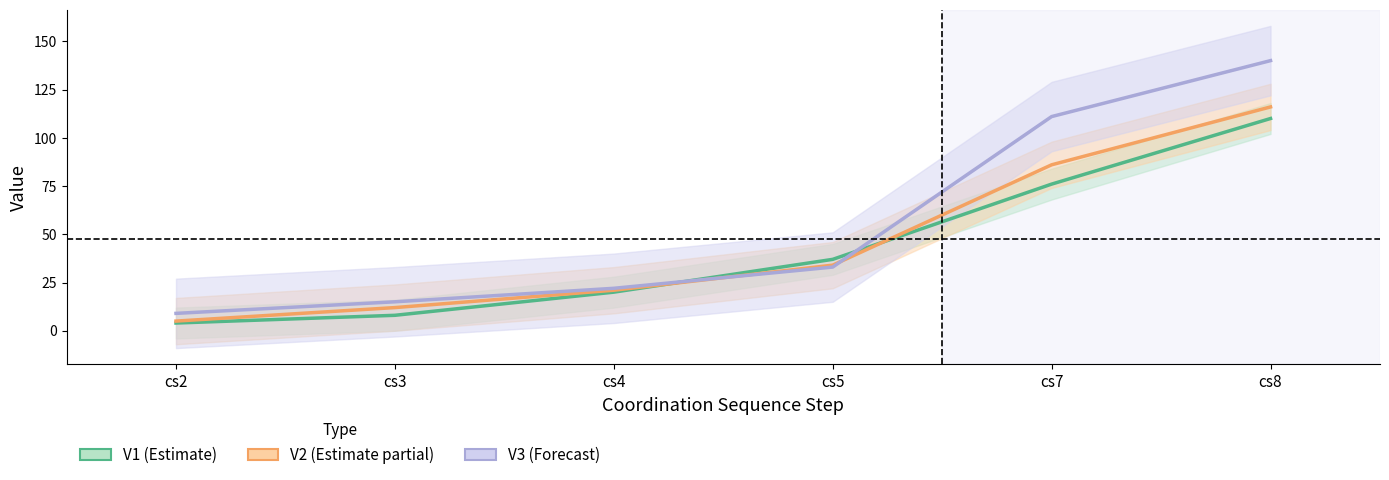

Is it true that V2 equals 196 at cs8?

False